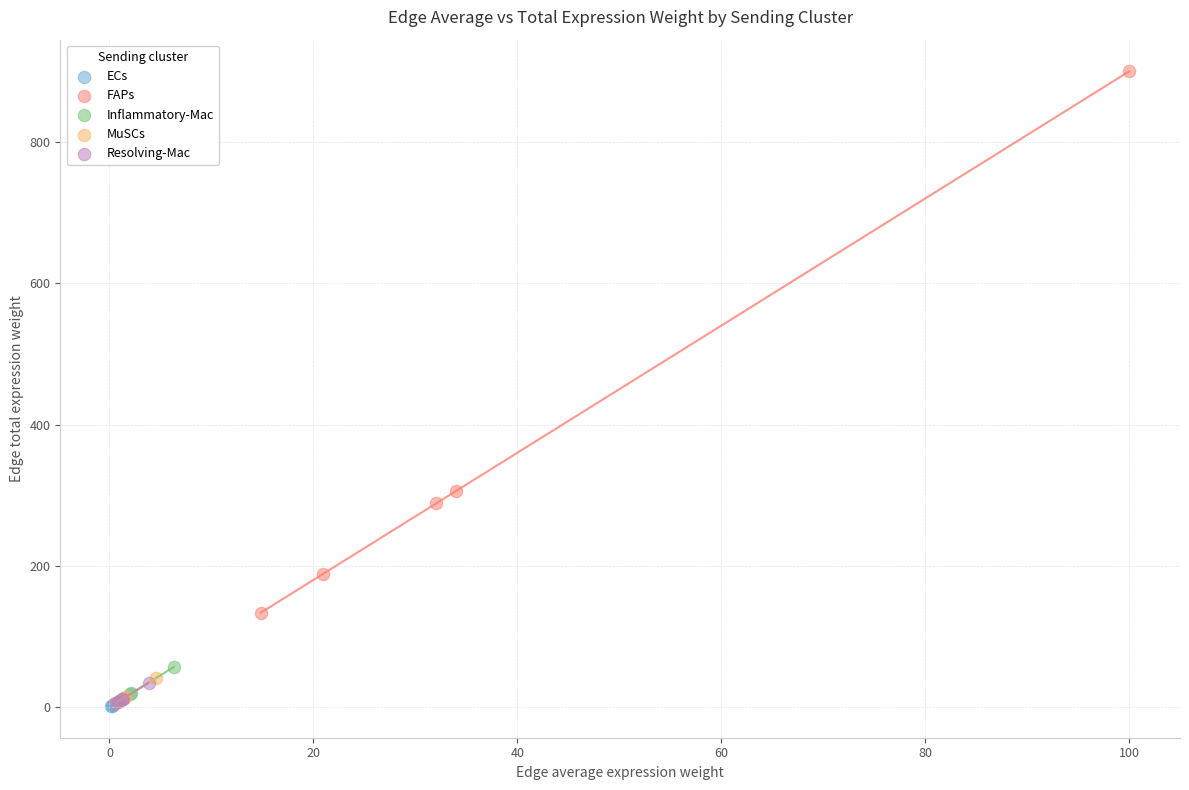

Which series contains the highest Y value?

FAPs